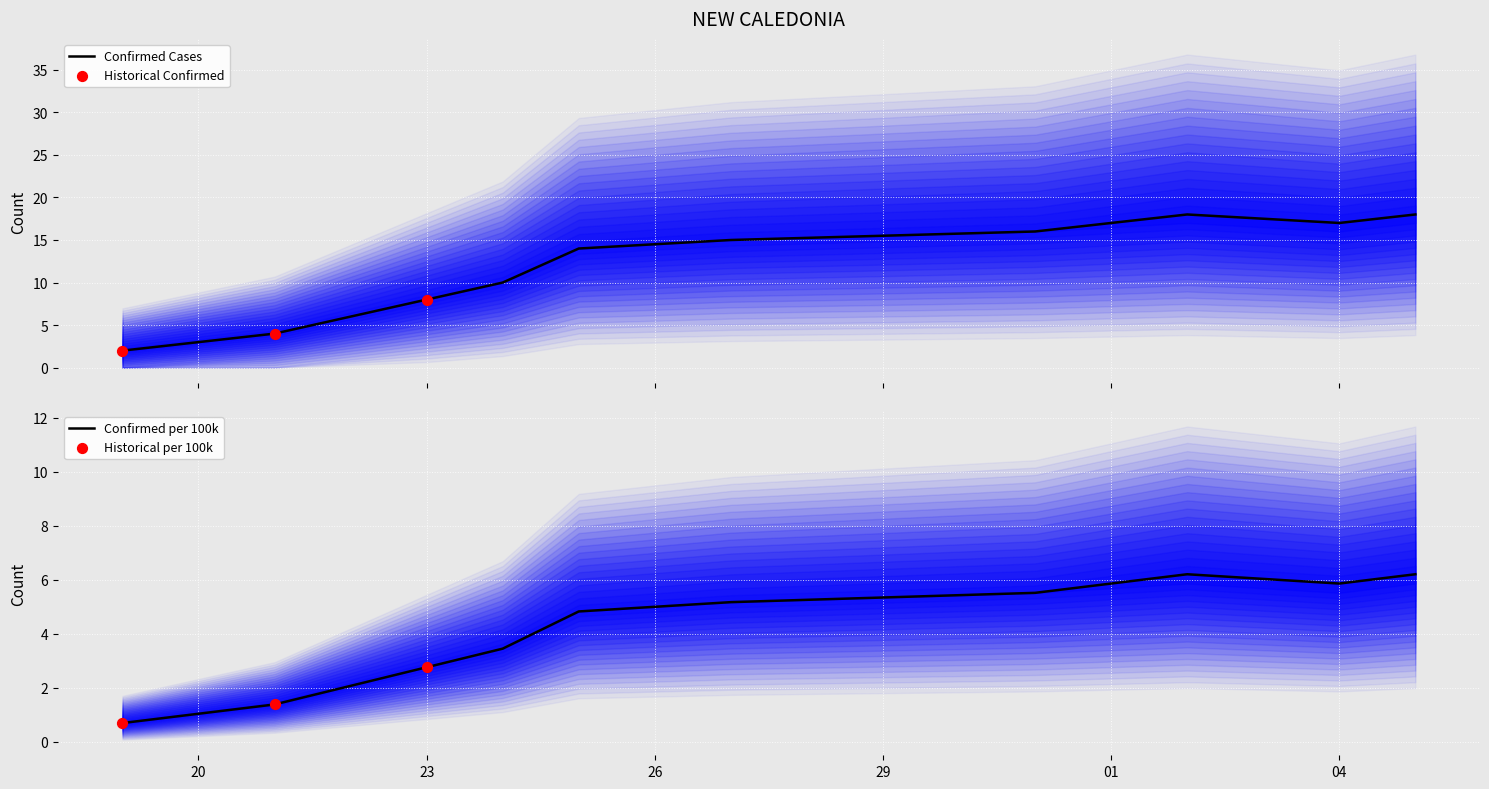

What is the total value across all series at 2020-03-31?

21.5